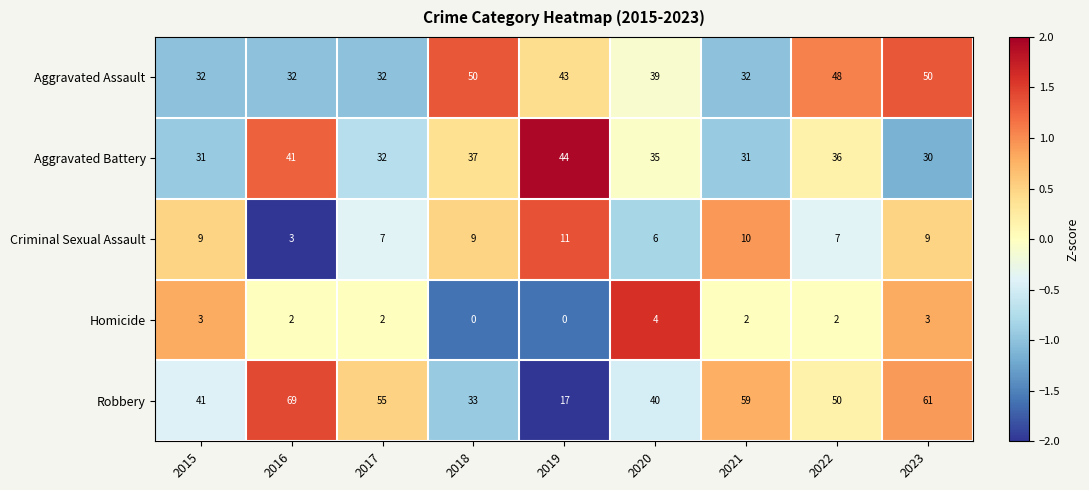

Which series has the largest total across all categories?

Robbery